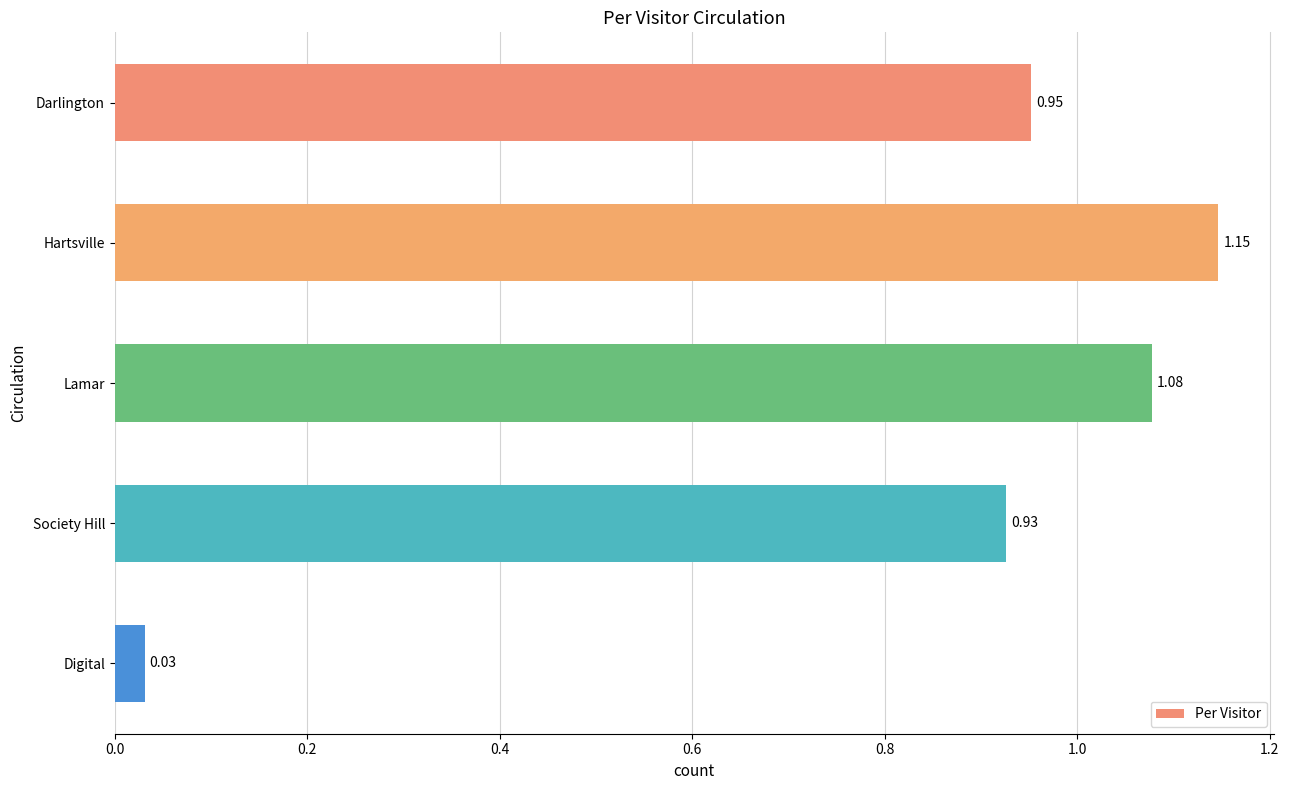

What is the average value?

0.8